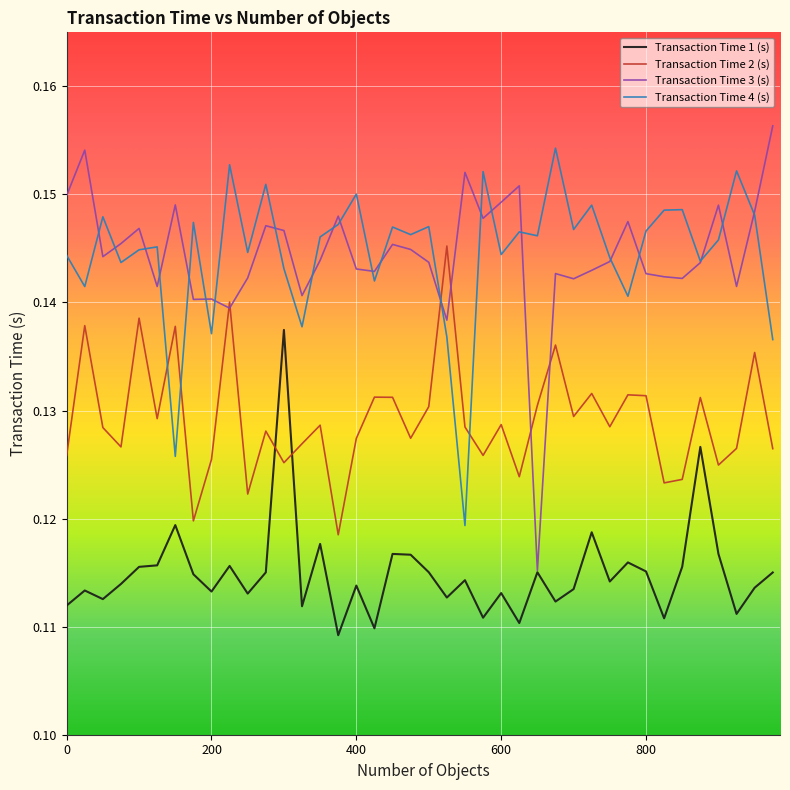

How many times do Transaction Time 4 (s) and Transaction Time 2 (s) cross each other?

4